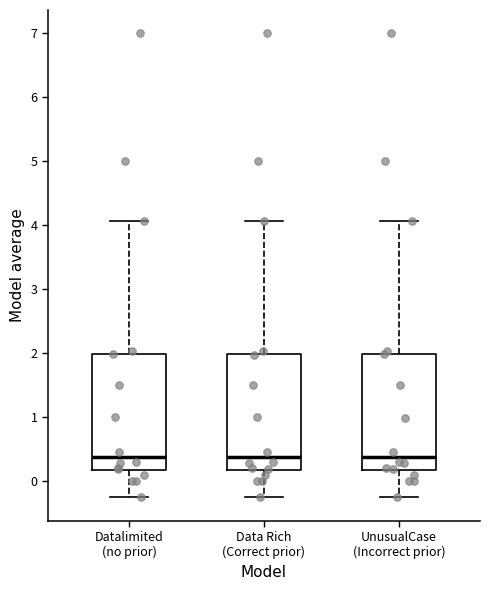

Reading left to right, read every box against the y-axis: the position of its median line, the range the box covers, and the ends of its whiskers. The values are not printed on the chart, so give them approximately, as read against the axis.

Datalimited (no prior): median 0.4, box 0.2 to 2.0, whiskers -0.2 to 4.1
Data Rich (Correct prior): median 0.4, box 0.2 to 2.0, whiskers -0.2 to 4.1
UnusualCase (Incorrect prior): median 0.4, box 0.2 to 2.0, whiskers -0.2 to 4.1